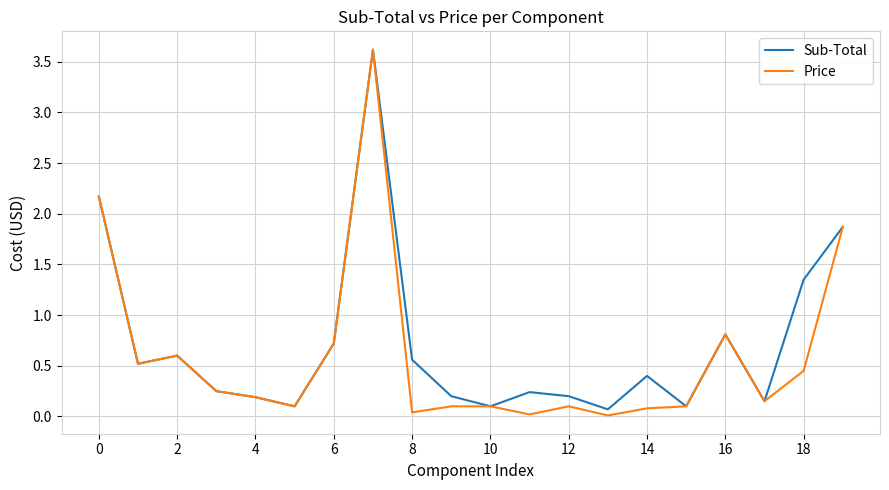

What is the maximum value for Sub-Total?

3.6